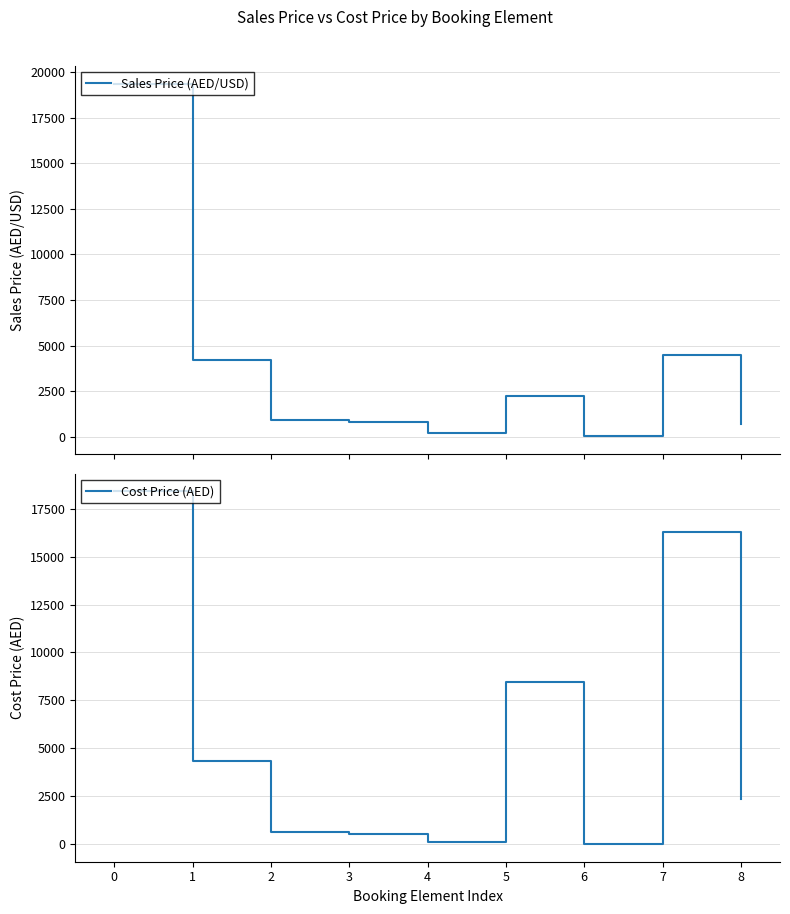

Is it true that Sales Price (AED/USD) equals 4496.2 at 7?

True